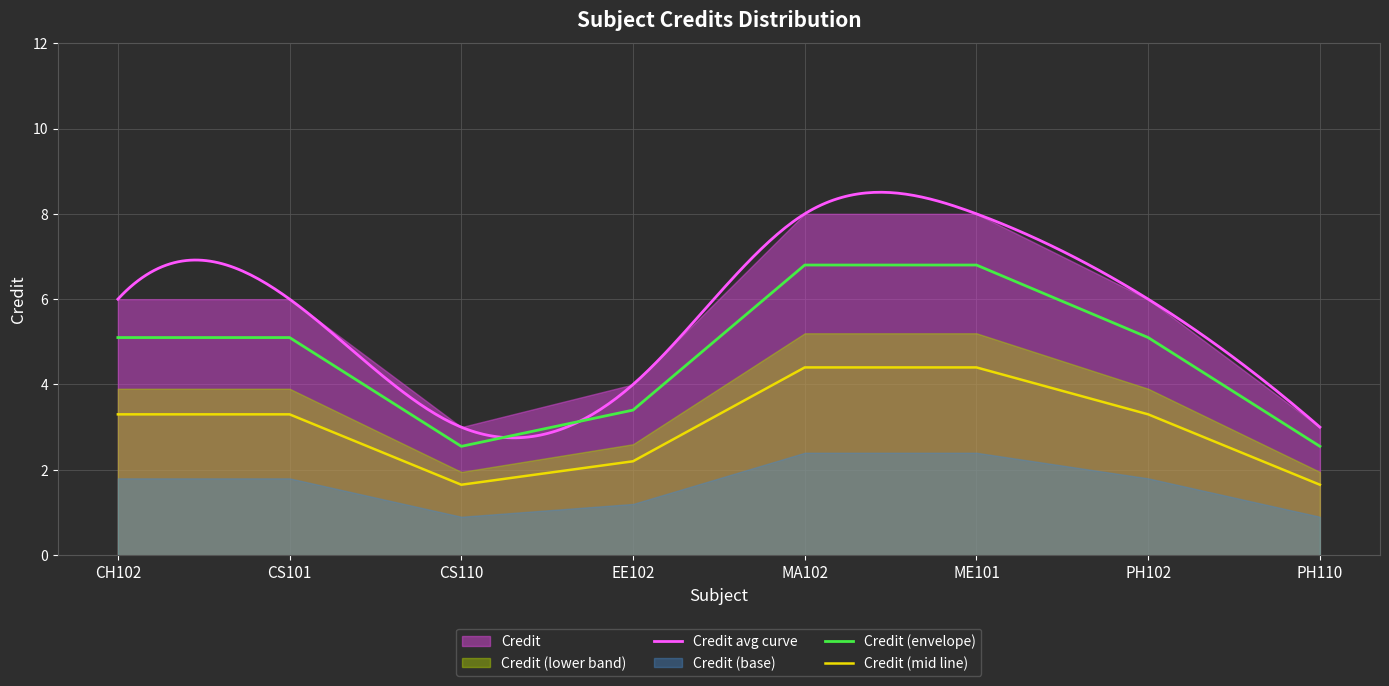

Rank the categories by value from lowest to highest.

CS110, PH110, EE102, CH102, CS101, PH102, MA102, ME101